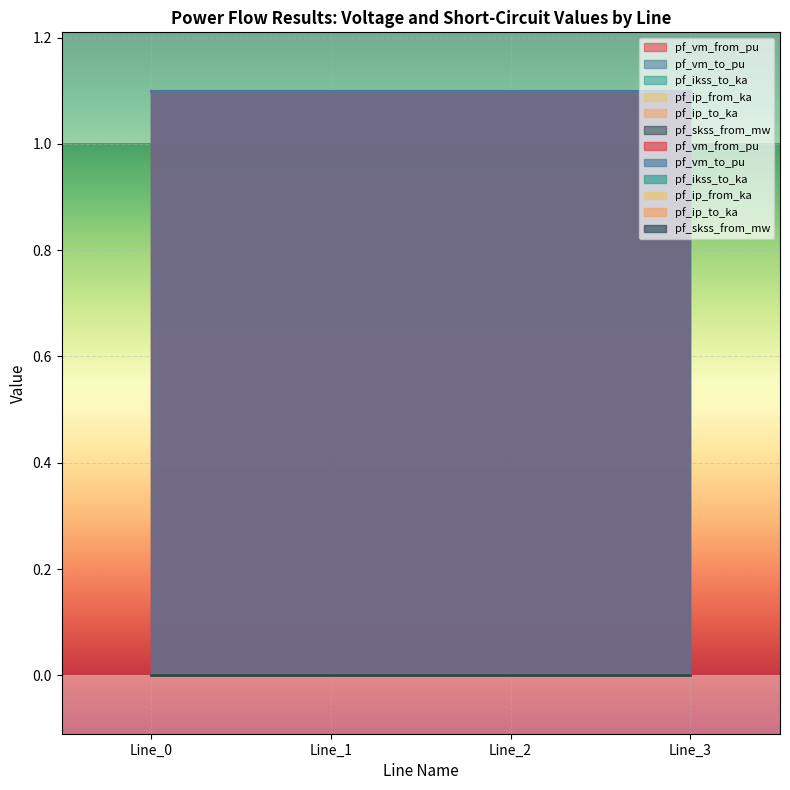

Does the chart display data point markers on the line(s)?

No